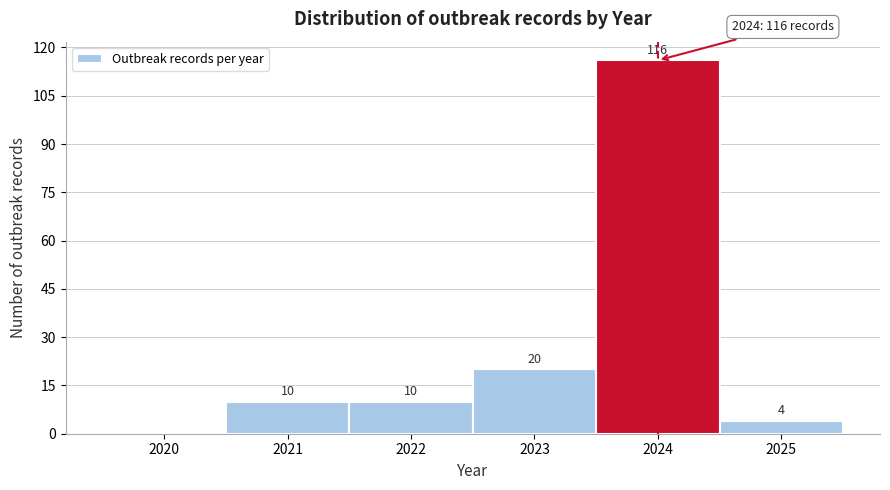

Reading left to right, what are all the values shown in this chart?

2020=0	2021=10	2022=10	2023=20	2024=116	2025=4